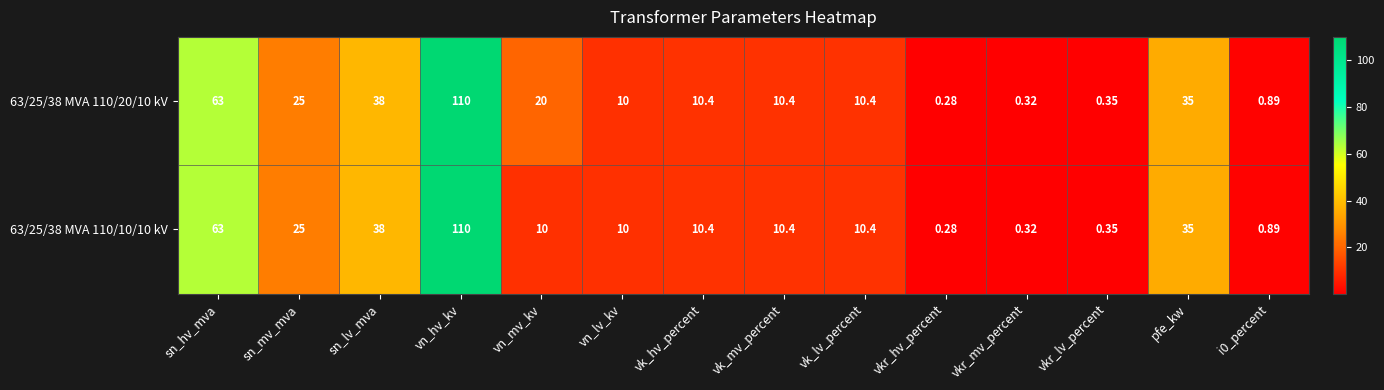

What is the difference between the highest and lowest values at vn_mv_kv?

10.0